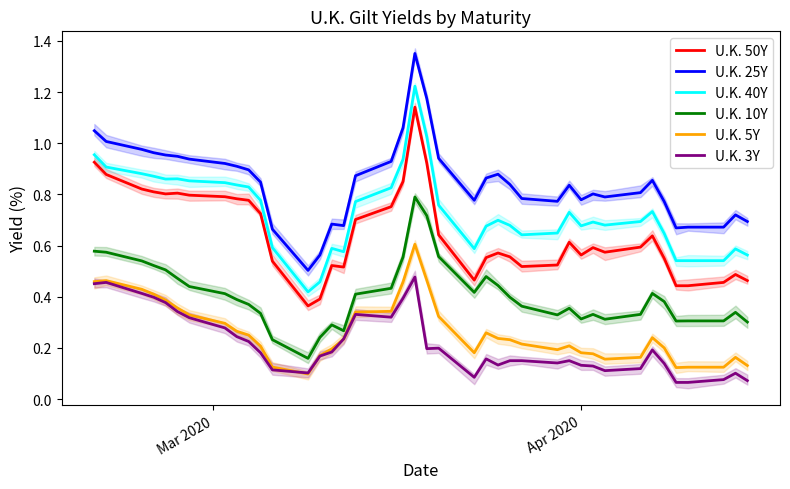

True or false: U.K. 50Y and U.K. 5Y cross at least once.

False